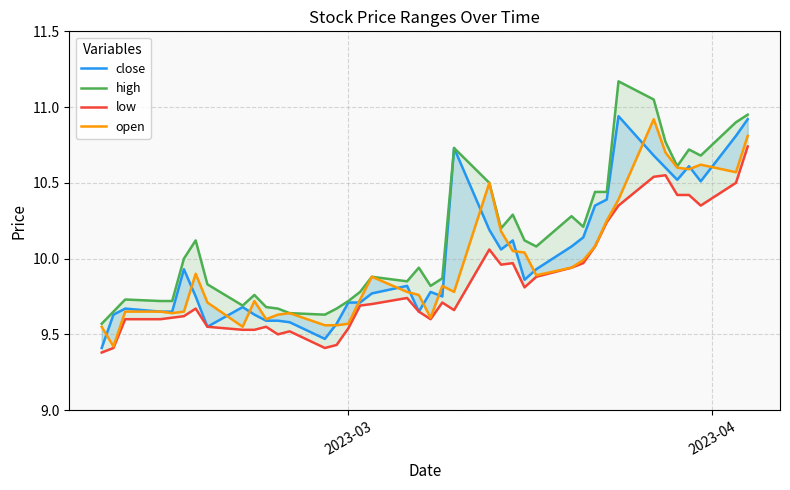

At 2023-03, list the series in order from largest to smallest.

high, close, open, low